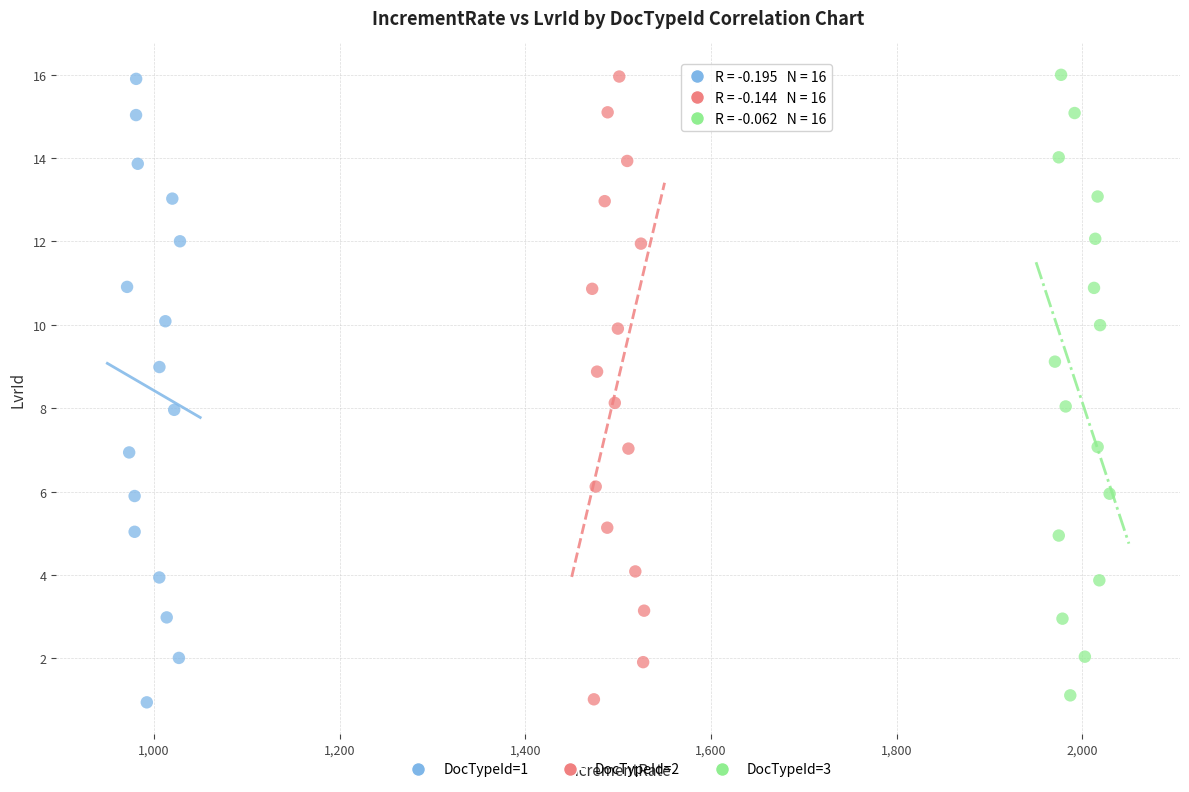

Which series has the widest spread of Y values?

DocTypeId=1